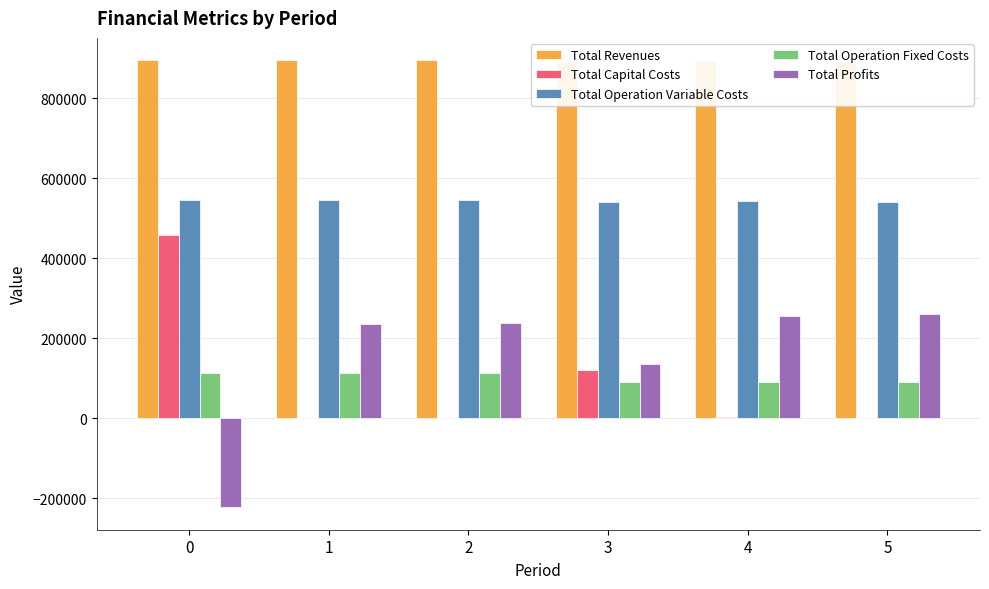

What is the greatest value displayed?

895655.2